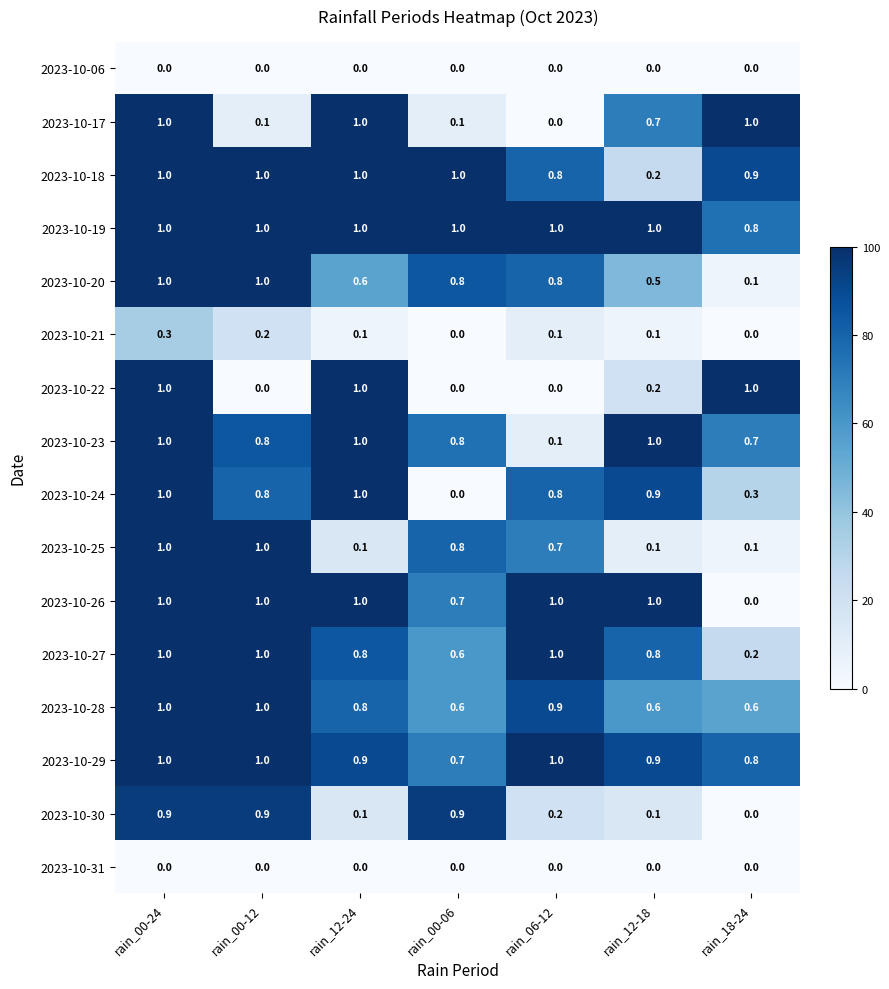

Which series changed the most between rain_00-06 and rain_18-24?

2023-10-22